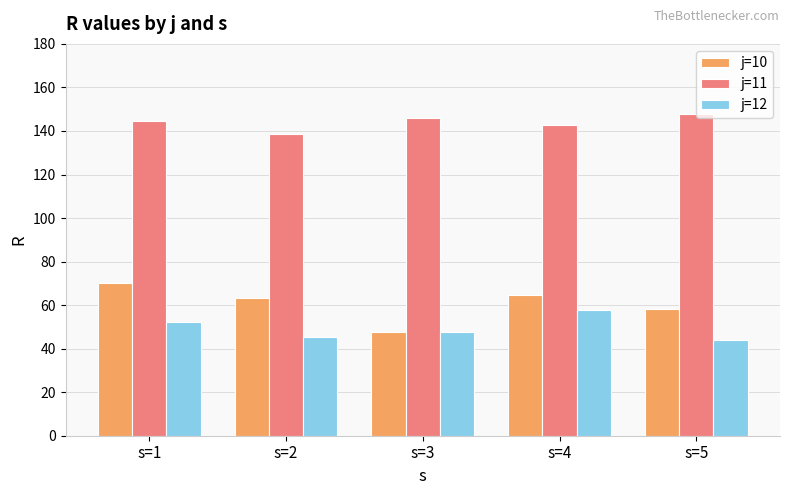

The j=11 series shows 46.5 at s=4. True or false?

False